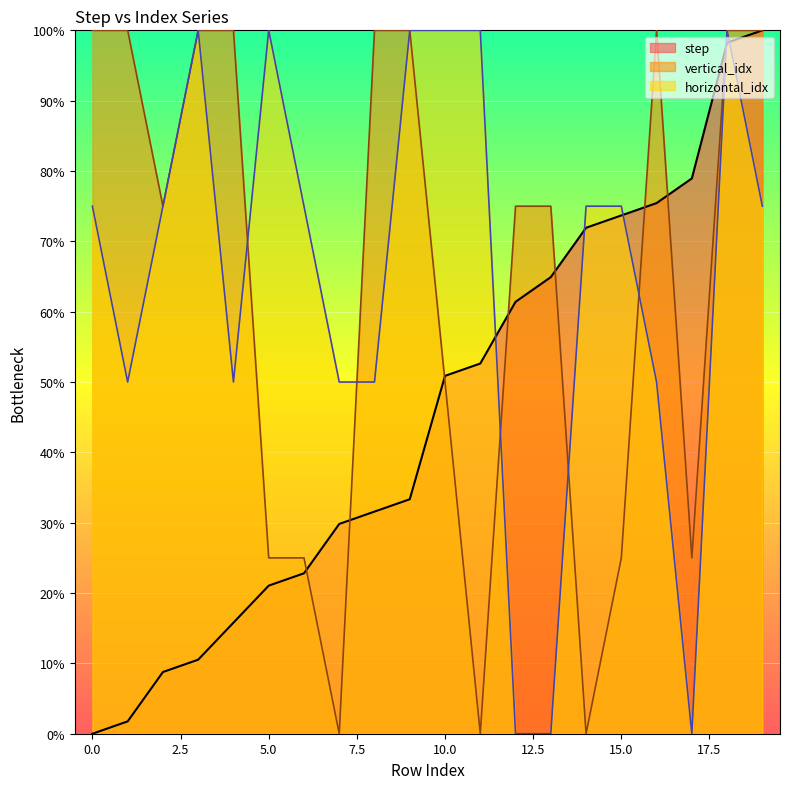

The value of horizontal_idx at 7 is 50.0. True or false?

True